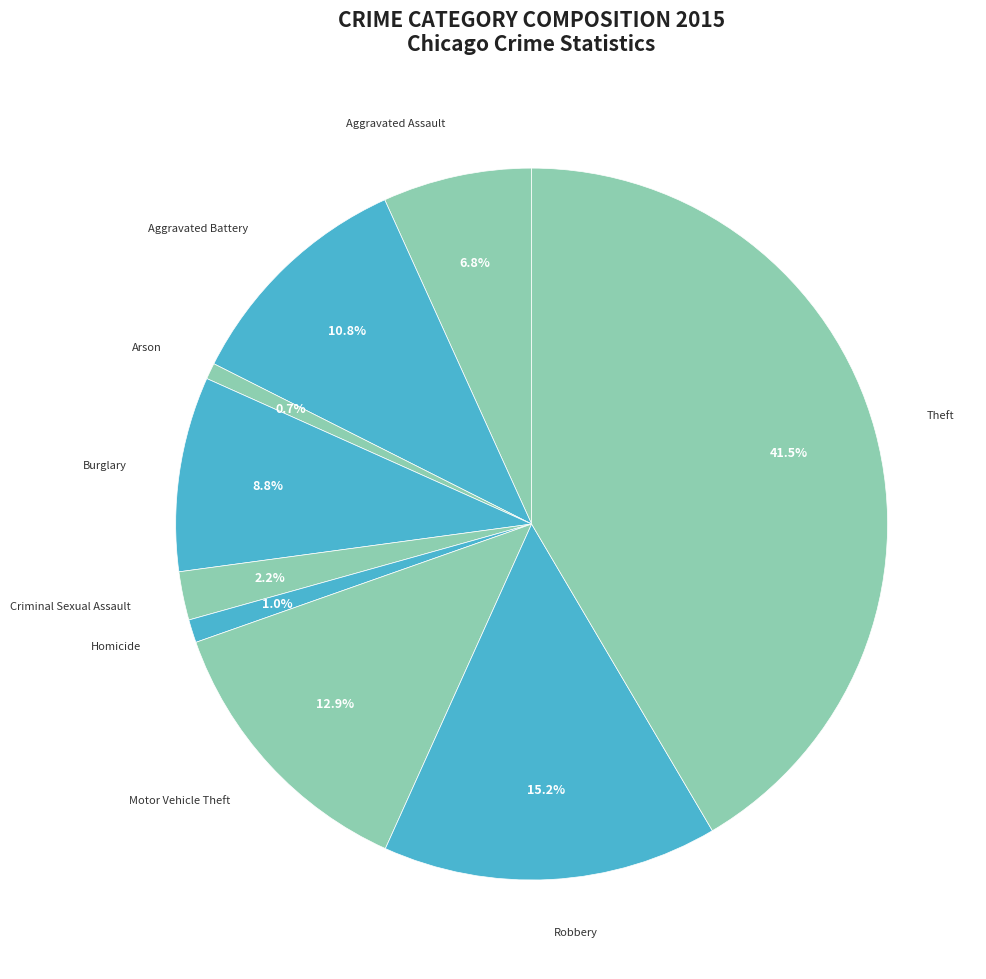

Is there a majority slice in this chart?

No